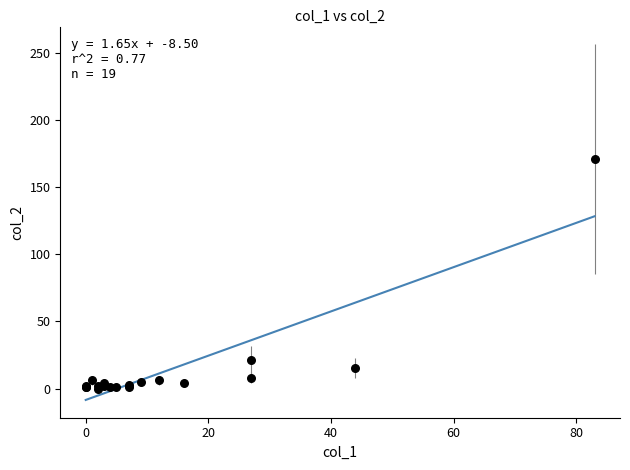

What Y value in the scatter plot is closest to 85?

21